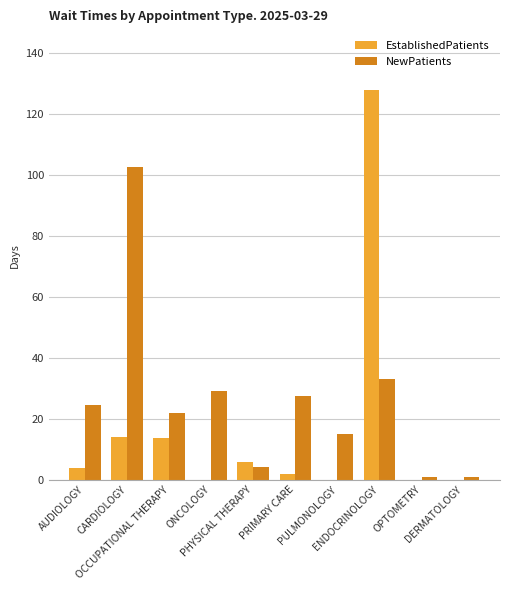

Which series has the widest spread of values?

EstablishedPatients